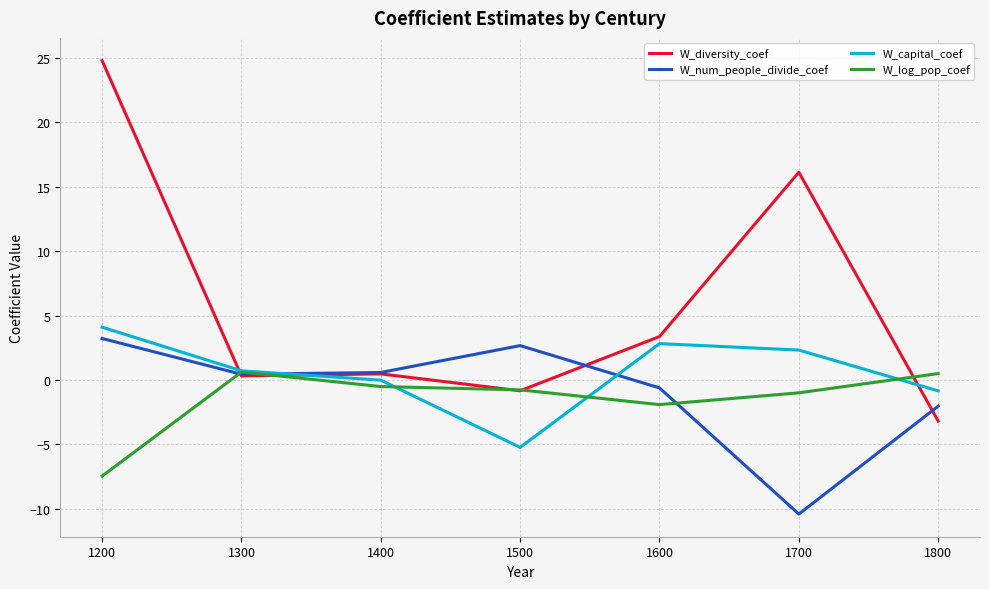

What is the spread (max minus min) of values at 1200?

32.3